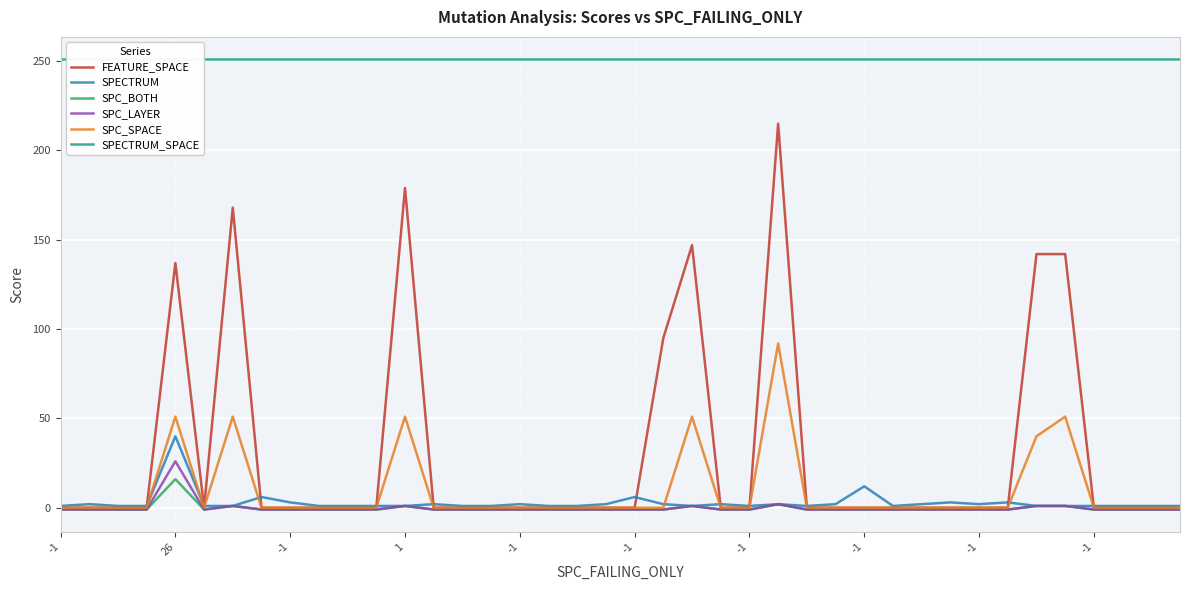

Reading left to right, transcribe all the data shown in this chart.

FEATURE_SPACE: 0	0	0	0	137	0	168	0	0	0	0	0	179	0	0	0	0	0	0	0	0	95	147	0	0	215	0	0	0	0	0	0	0	0	142	142	0	0	0	0
SPECTRUM: 1	2	1	1	40	1	1	6	3	1	1	1	1	2	1	1	2	1	1	2	6	2	1	2	1	2	1	2	12	1	2	3	2	3	1	1	1	1	1	1
SPC_BOTH: -1	-1	-1	-1	16	-1	1	-1	-1	-1	-1	-1	1	-1	-1	-1	-1	-1	-1	-1	-1	-1	1	-1	-1	2	-1	-1	-1	-1	-1	-1	-1	-1	1	1	-1	-1	-1	-1
SPC_LAYER: -1	-1	-1	-1	26	-1	1	-1	-1	-1	-1	-1	1	-1	-1	-1	-1	-1	-1	-1	-1	-1	1	-1	-1	2	-1	-1	-1	-1	-1	-1	-1	-1	1	1	-1	-1	-1	-1
SPC_SPACE: 0	0	0	0	51	0	51	0	0	0	0	0	51	0	0	0	0	0	0	0	0	0	51	0	0	92	0	0	0	0	0	0	0	0	40	51	0	0	0	0
SPECTRUM_SPACE: 251	251	251	251	251	251	251	251	251	251	251	251	251	251	251	251	251	251	251	251	251	251	251	251	251	251	251	251	251	251	251	251	251	251	251	251	251	251	251	251